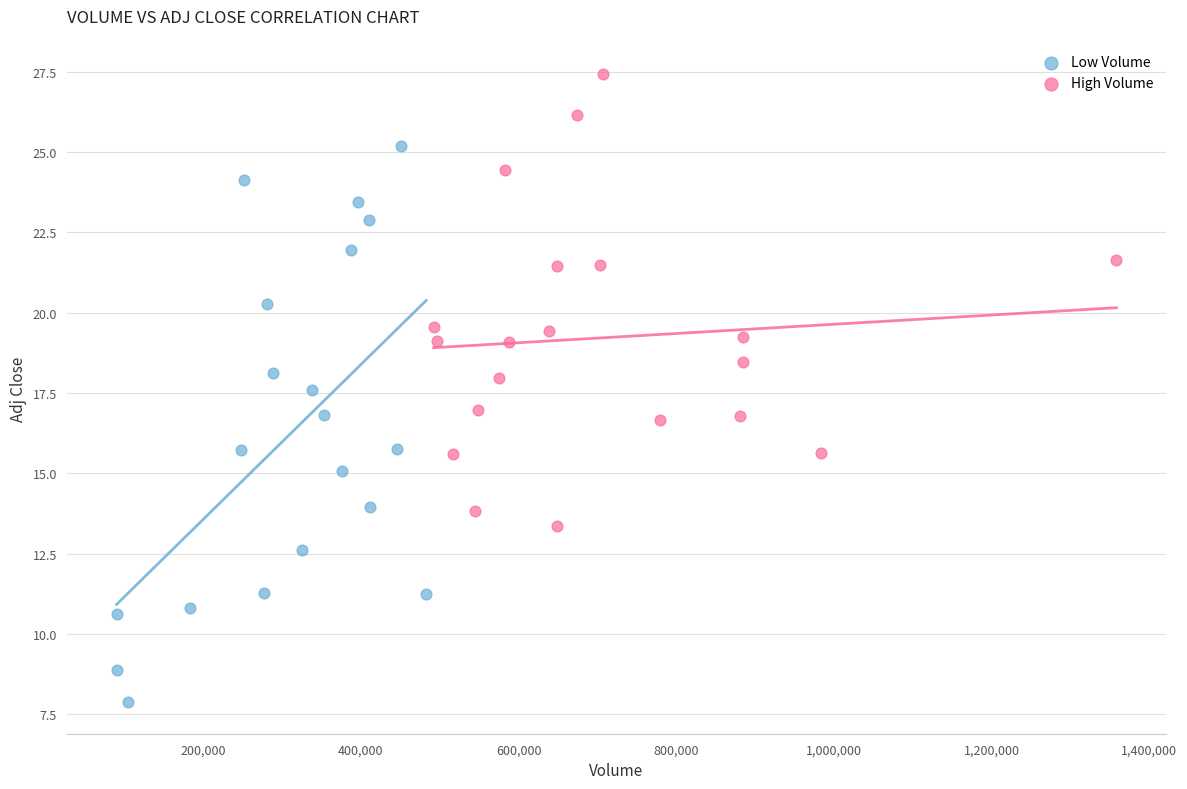

Which series has the largest Y range (max minus min)?

Low Volume